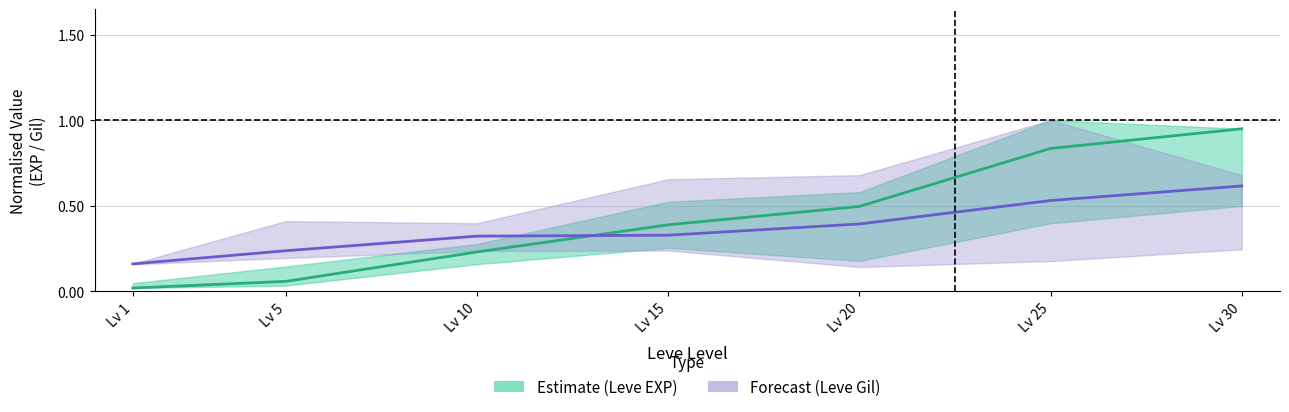

The Leve EXP (Estimate) series shows 0.9 at Lv 30. True or false?

True